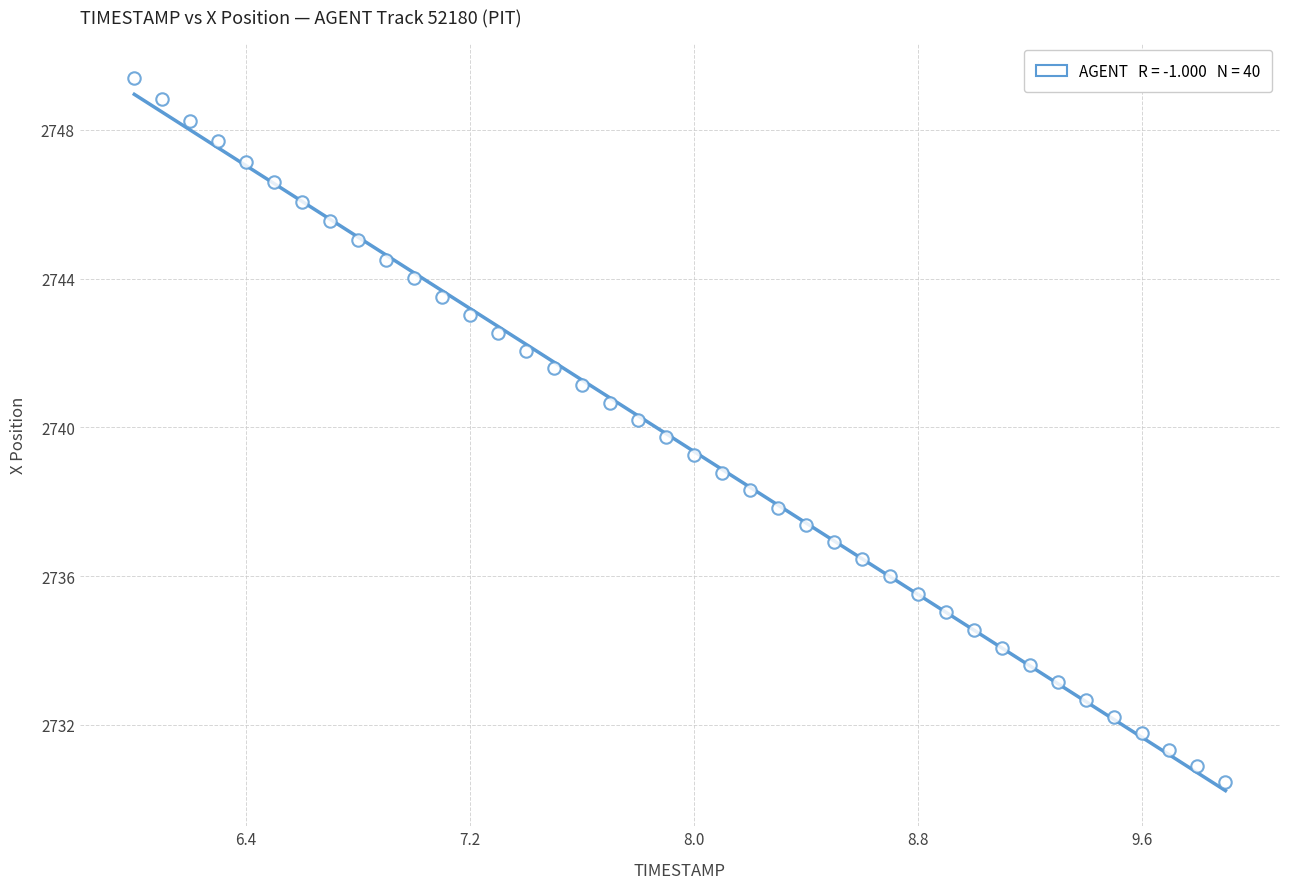

What is the range of X values (max minus min)?

3.9